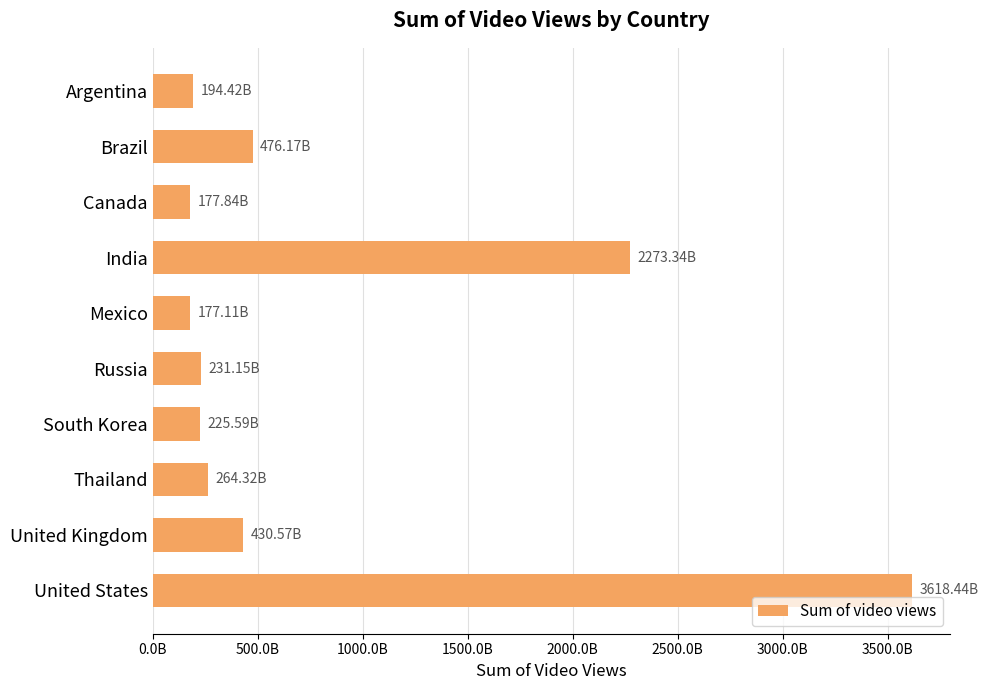

What is the difference between the second highest and second lowest values?

2095505664325